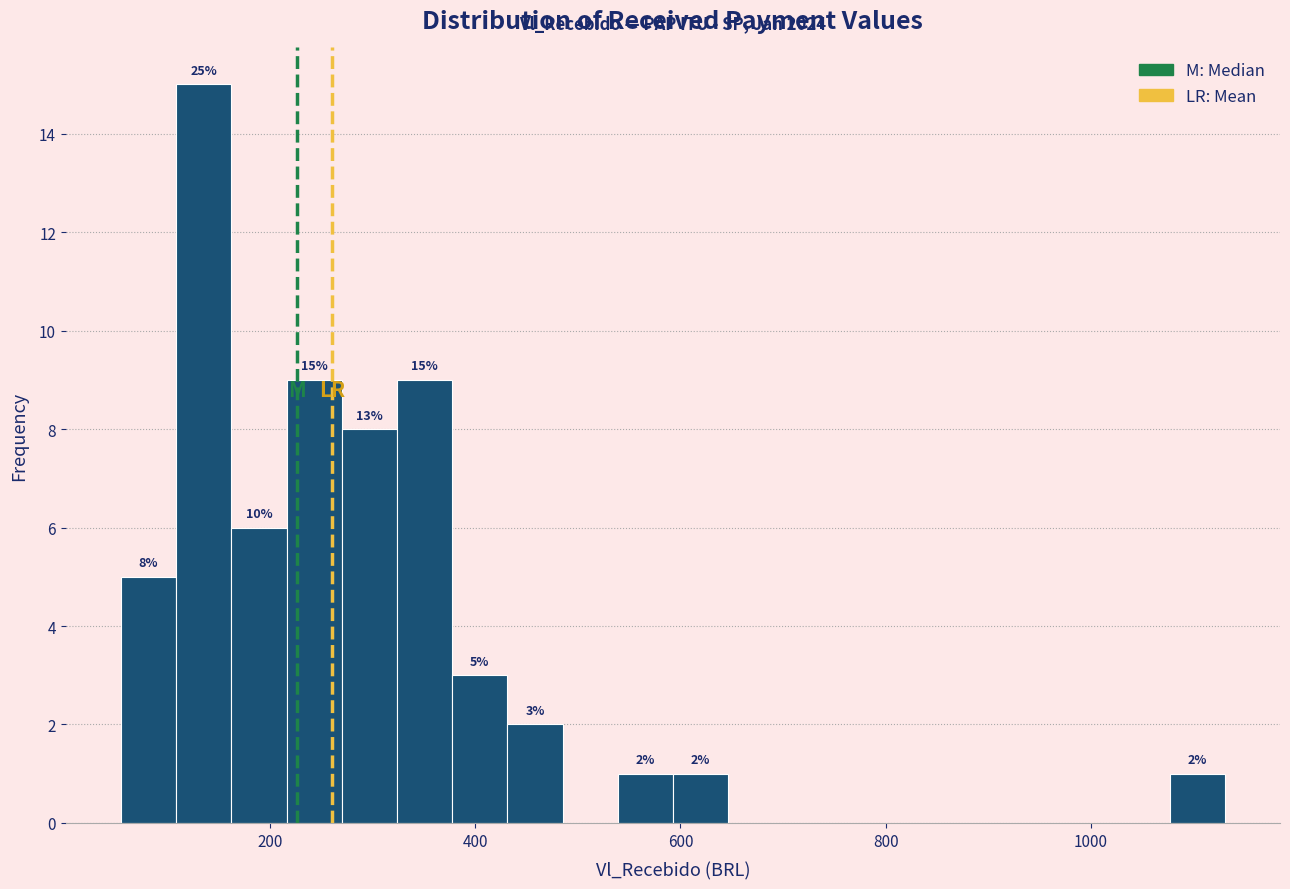

Around what value on the x-axis is the tallest bar? Give the approximate position of its centre, as read against the axis.

140